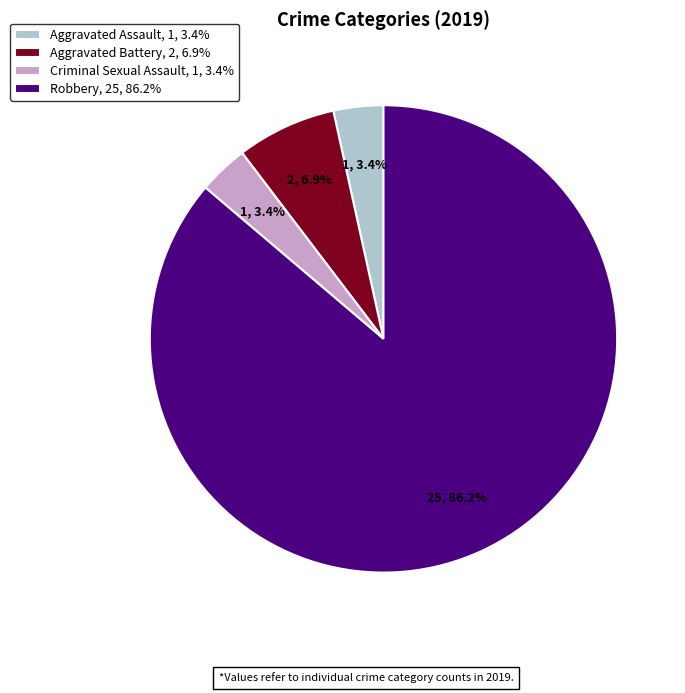

Which has a higher value, Robbery, 25, 86.2% or Aggravated Assault, 1, 3.4%?

Robbery, 25, 86.2%